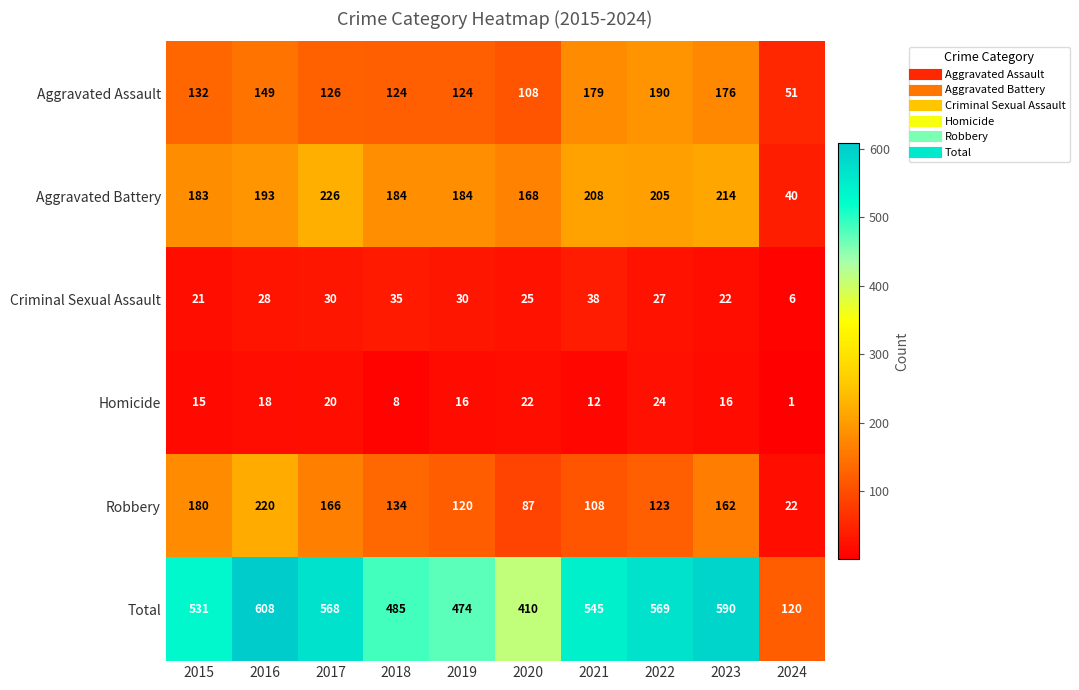

At which category is the sum across all series the highest?

2016